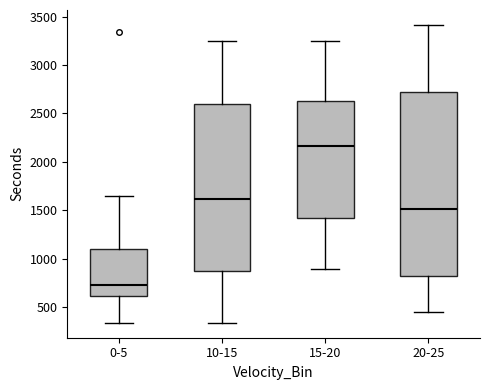

Where does the lower whisker of the box for 20-25 end on the y-axis? The values are not printed on the chart, so give them approximately, as read against the axis.

450